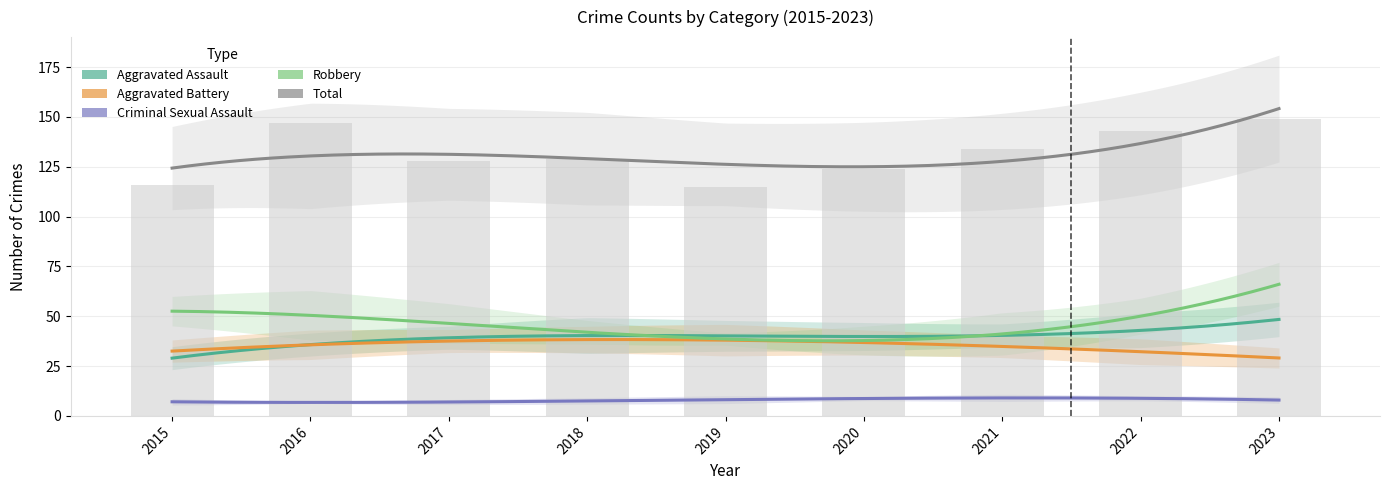

Reading left to right, list all the values displayed in this chart.

Aggravated Assault: 2015=32	2016=32	2017=32	2018=50	2019=43	2020=39	2021=32	2022=48	2023=48
Aggravated Battery: 2015=31	2016=41	2017=32	2018=37	2019=44	2020=35	2021=31	2022=36	2023=28
Criminal Sexual Assault: 2015=9	2016=3	2017=7	2018=9	2019=11	2020=6	2021=10	2022=7	2023=9
Robbery: 2015=41	2016=69	2017=55	2018=33	2019=17	2020=40	2021=59	2022=50	2023=61
Total: 2015=116	2016=147	2017=128	2018=129	2019=115	2020=124	2021=134	2022=143	2023=149